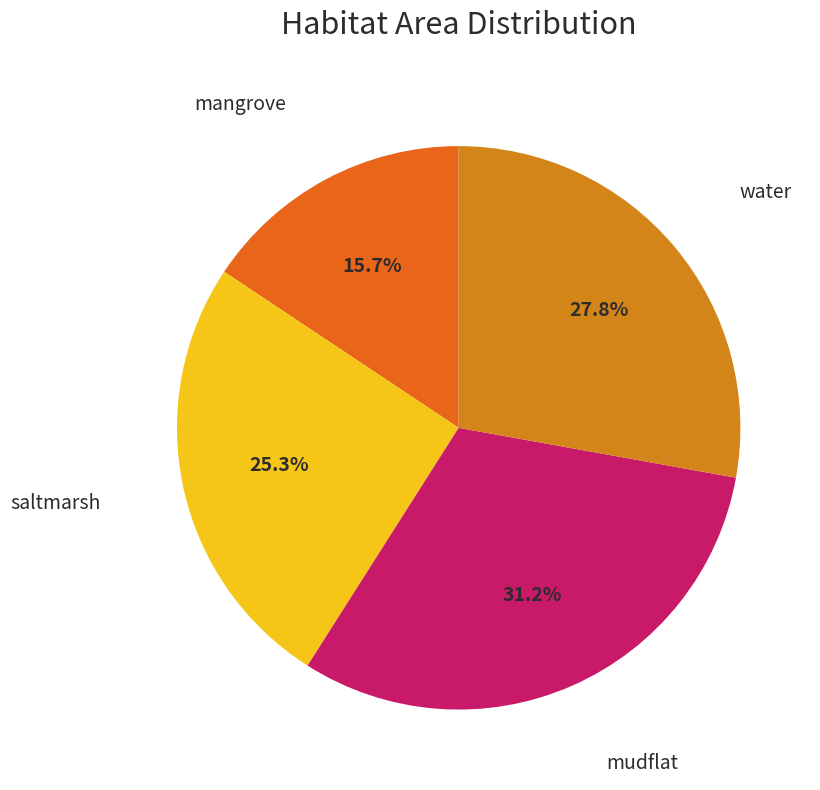

True or false: mudflat accounts for 21% of the total.

False